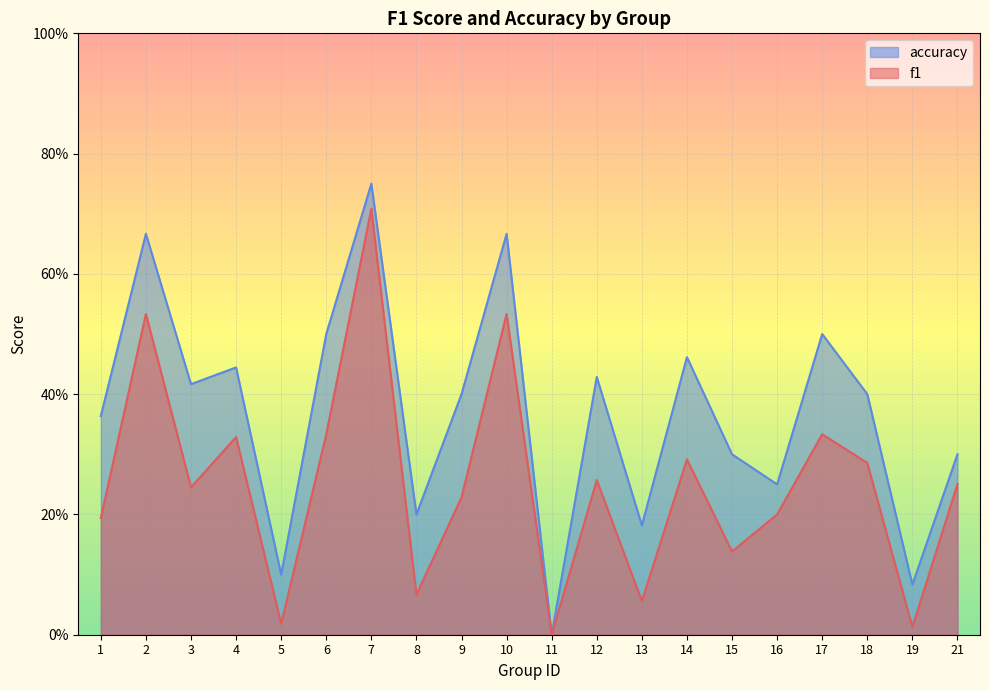

How many lines are shown in the chart?

2